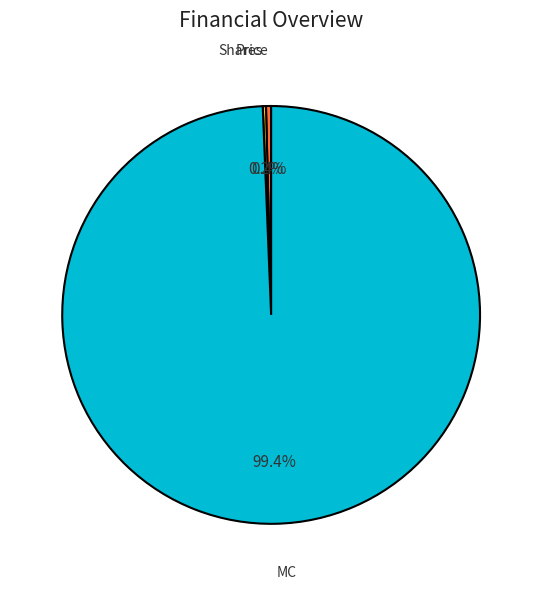

What is the largest slice in the pie chart?

MC